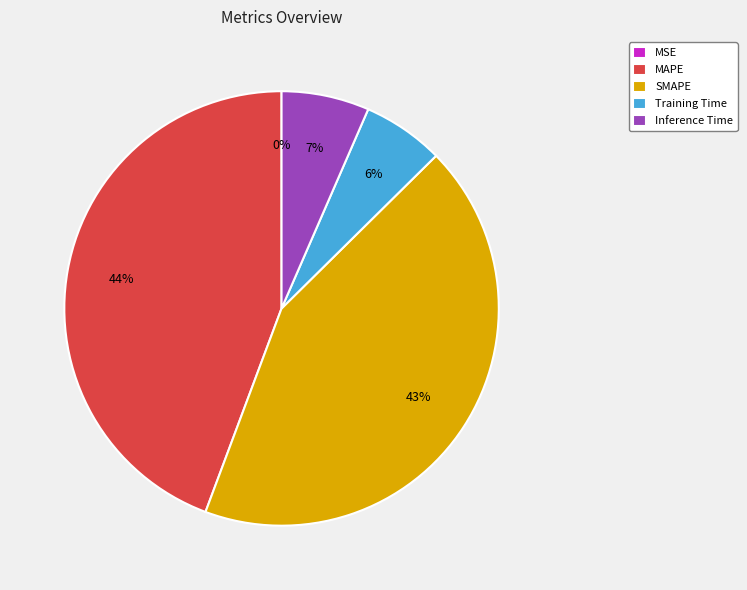

Is the sum of MAPE and Inference Time greater than half?

Yes